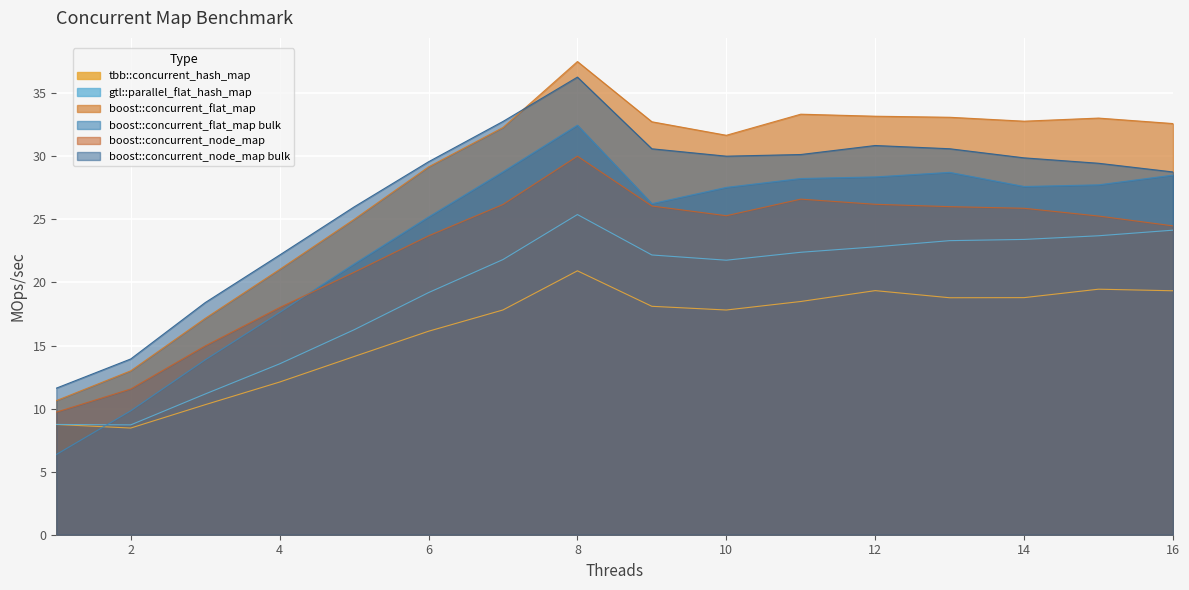

What is the value of the tbb::concurrent_hash_map point at the 6th from the left?

16.1